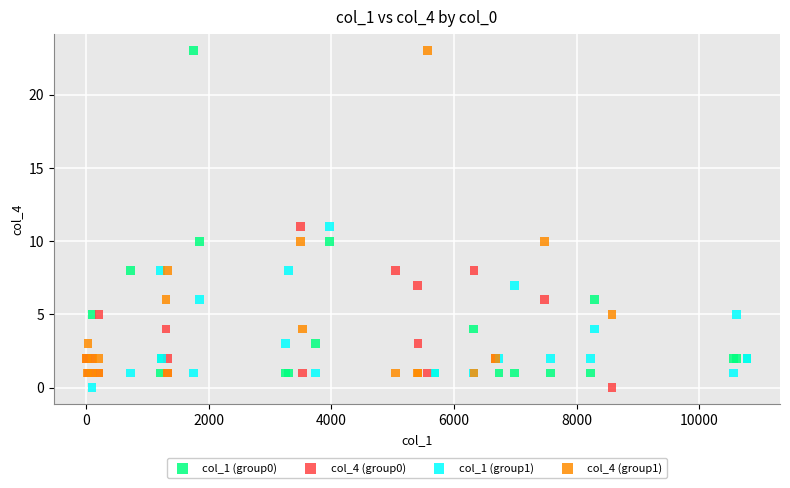

What are all the series names shown in the legend?

col_1 (group0), col_4 (group0), col_1 (group1), col_4 (group1)